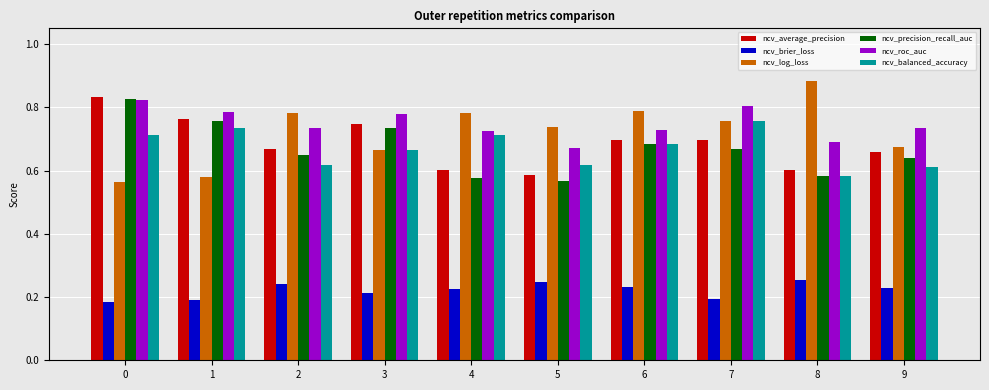

Is it true that ncv_precision_recall_auc equals 0.7 at 7?

True